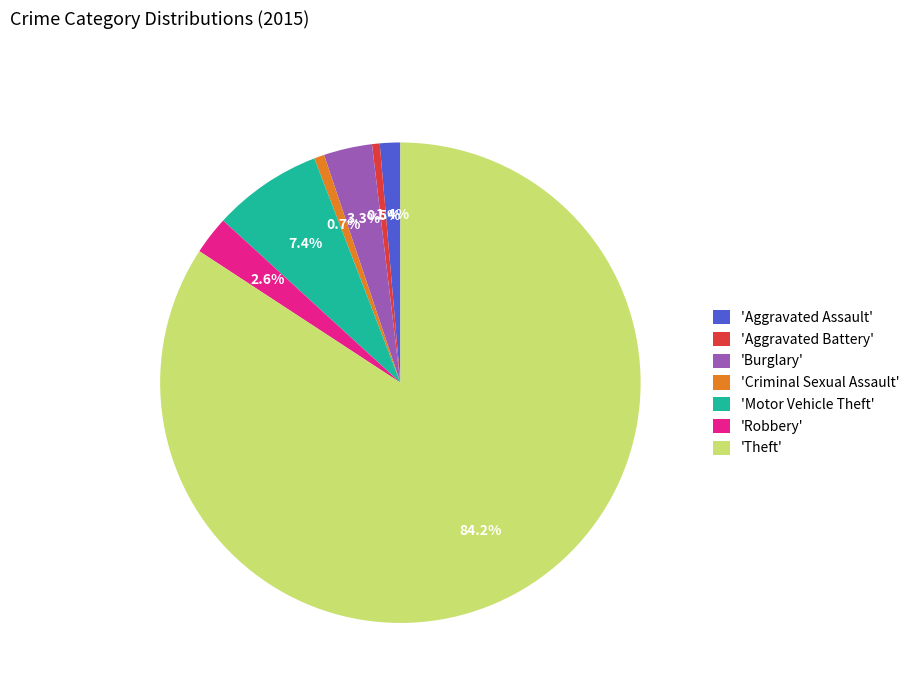

Do 'Theft' and 'Burglary' together represent more than half of the pie?

Yes